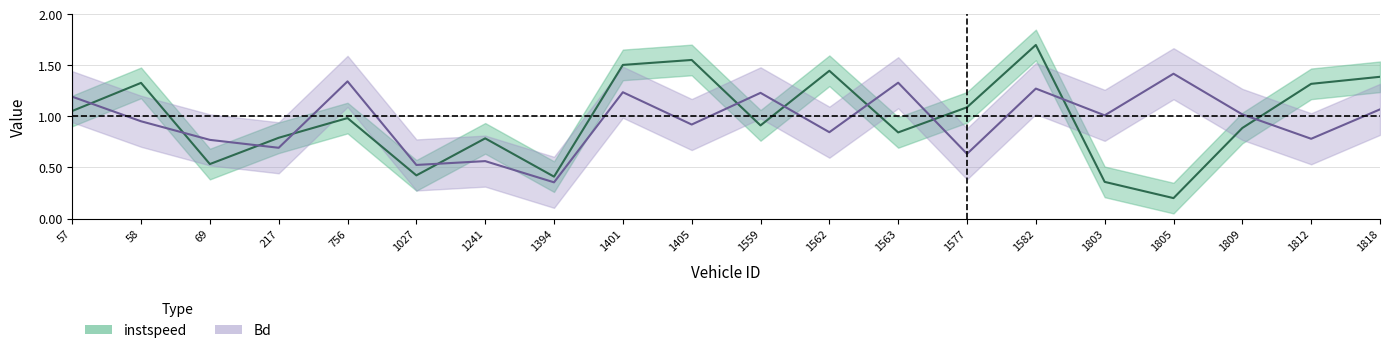

Which series has the largest total across all categories?

instspeed